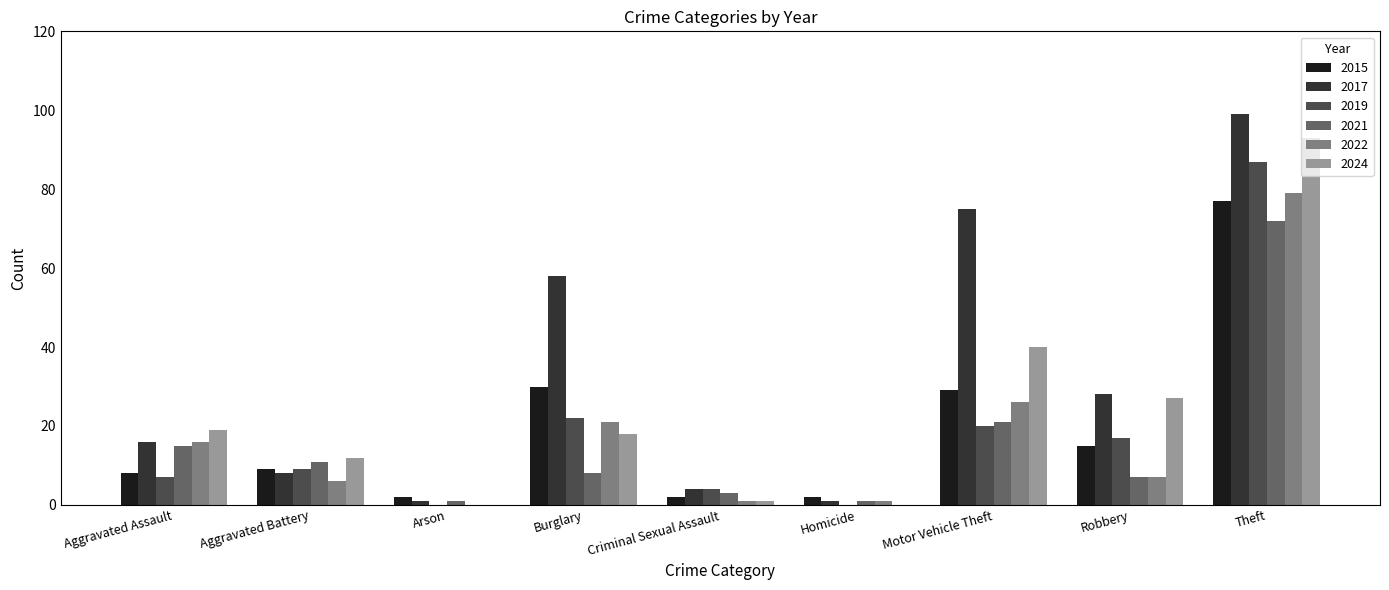

Which series has the largest range (max minus min)?

2017